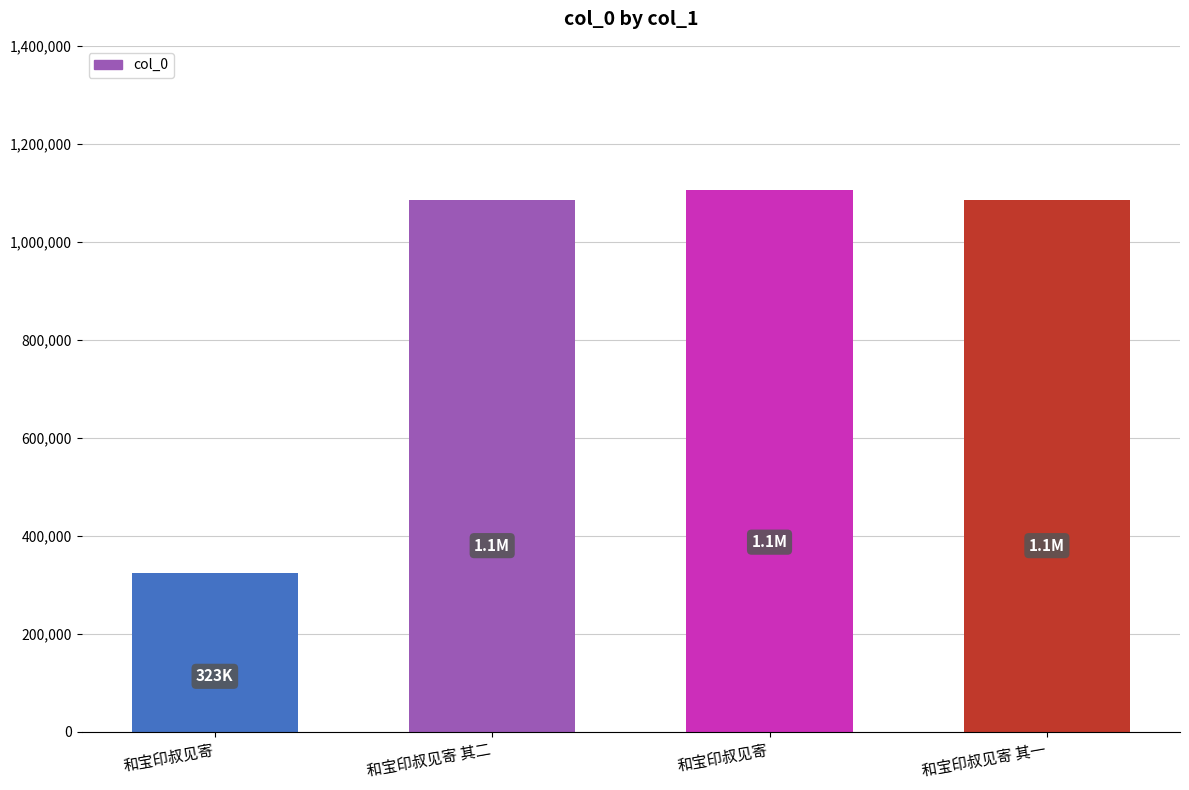

List the labels in order of value, smallest first.

和宝印叔见寄, 和宝印叔见寄 其一, 和宝印叔见寄 其二, 和宝印叔见寄